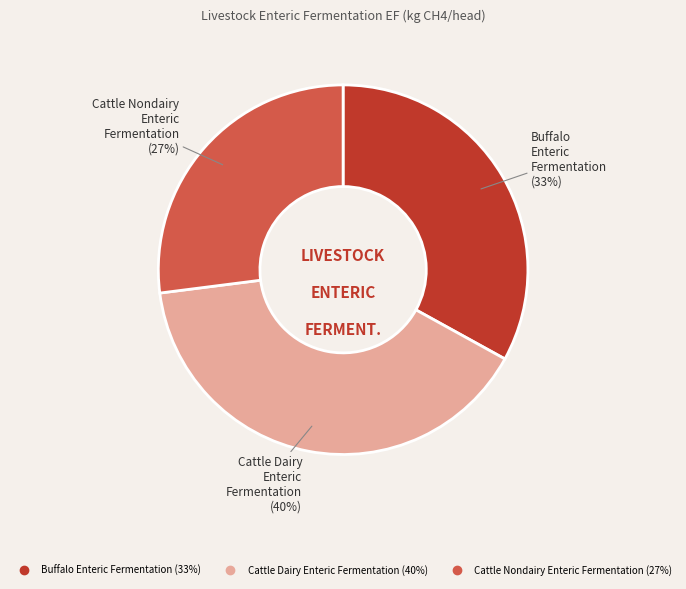

Is there a majority slice in this chart?

No